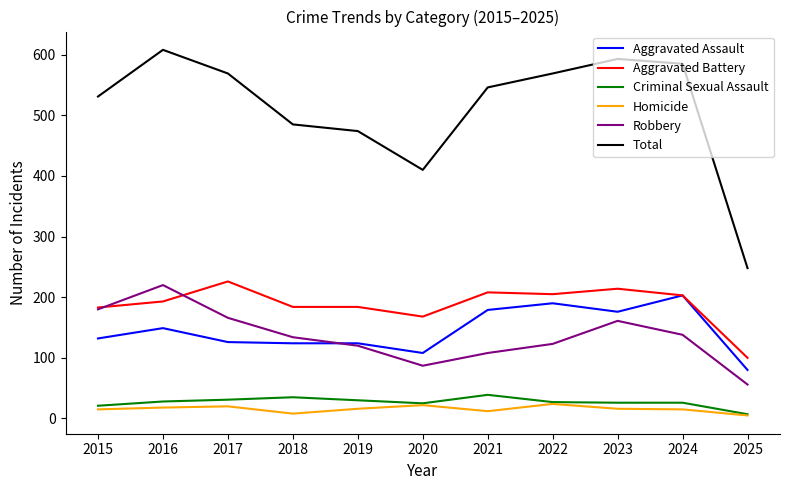

True or false: Criminal Sexual Assault and Robbery cross at least once.

False